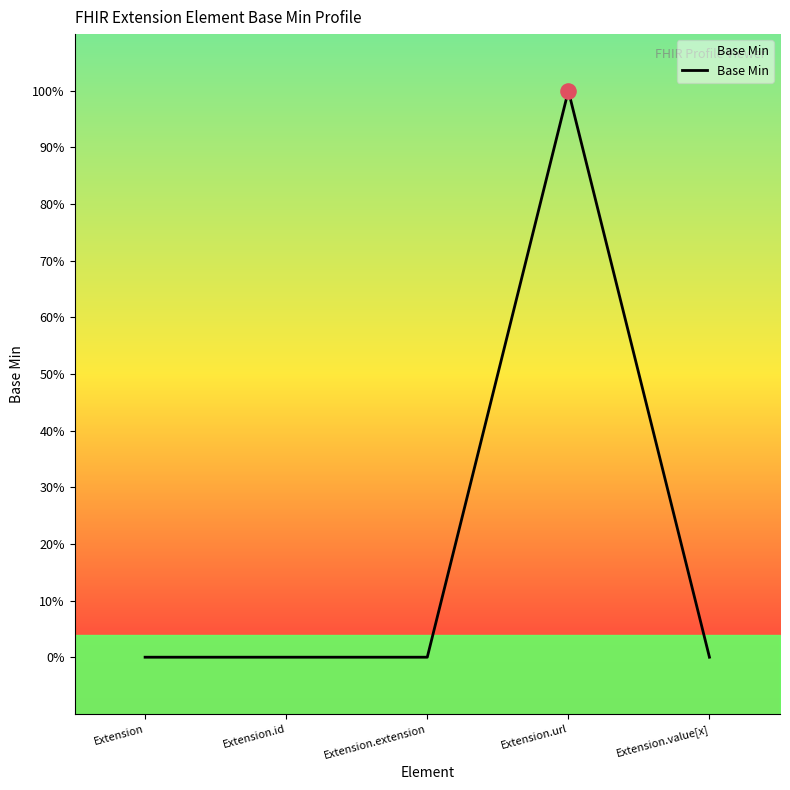

What is the change in value from Extension.id to Extension.url?

+1